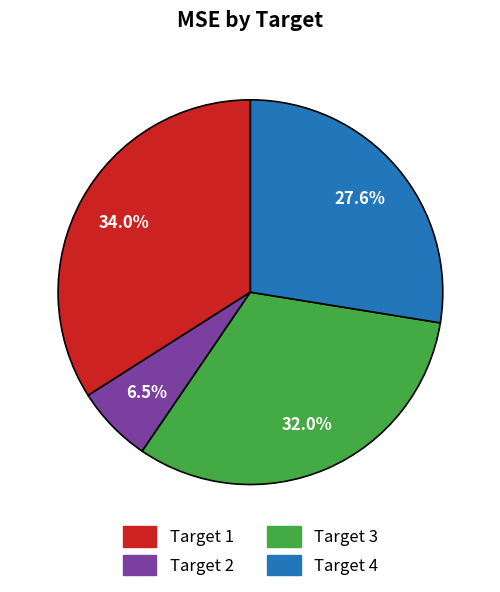

Does Target 3 account for over 50% of the chart?

No